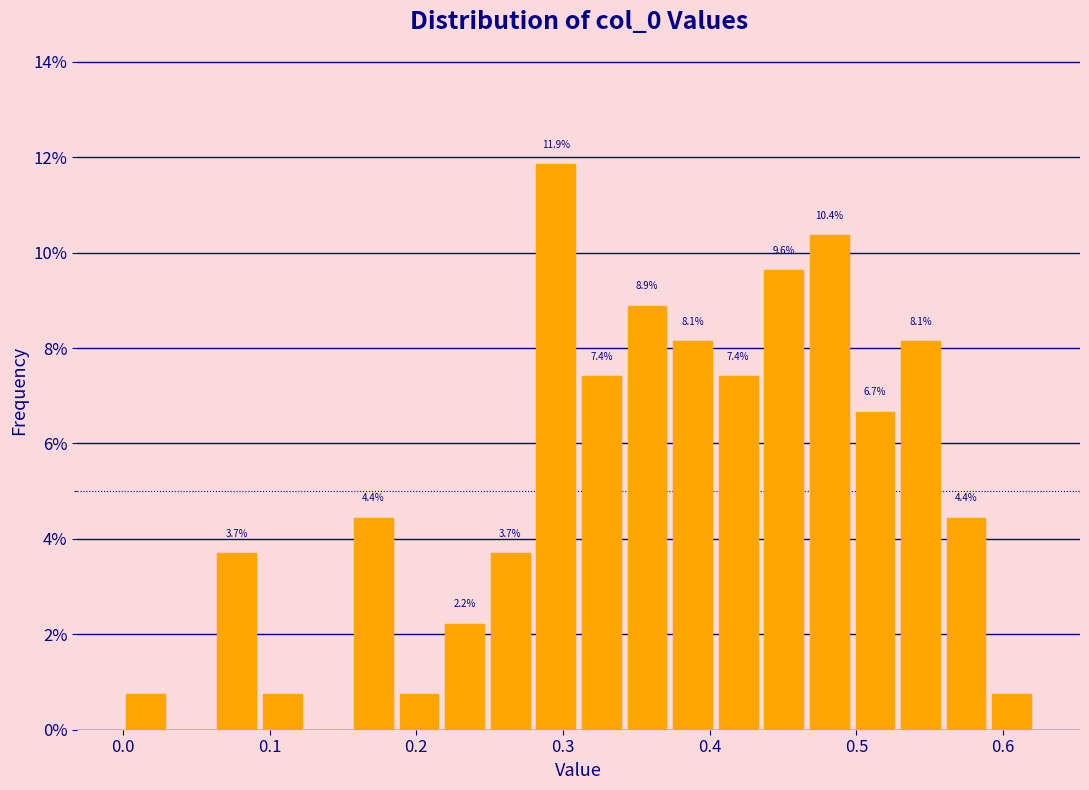

Around what value on the x-axis is the tallest bar? Give the approximate position of its centre, as read against the axis.

0.30